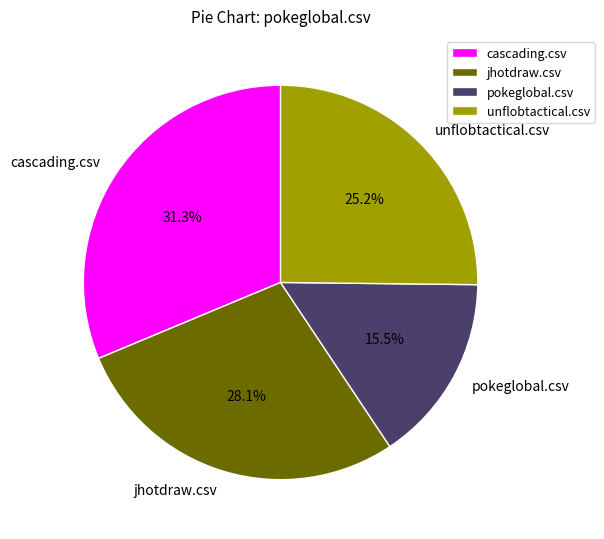

Between cascading.csv and pokeglobal.csv, which is larger?

cascading.csv